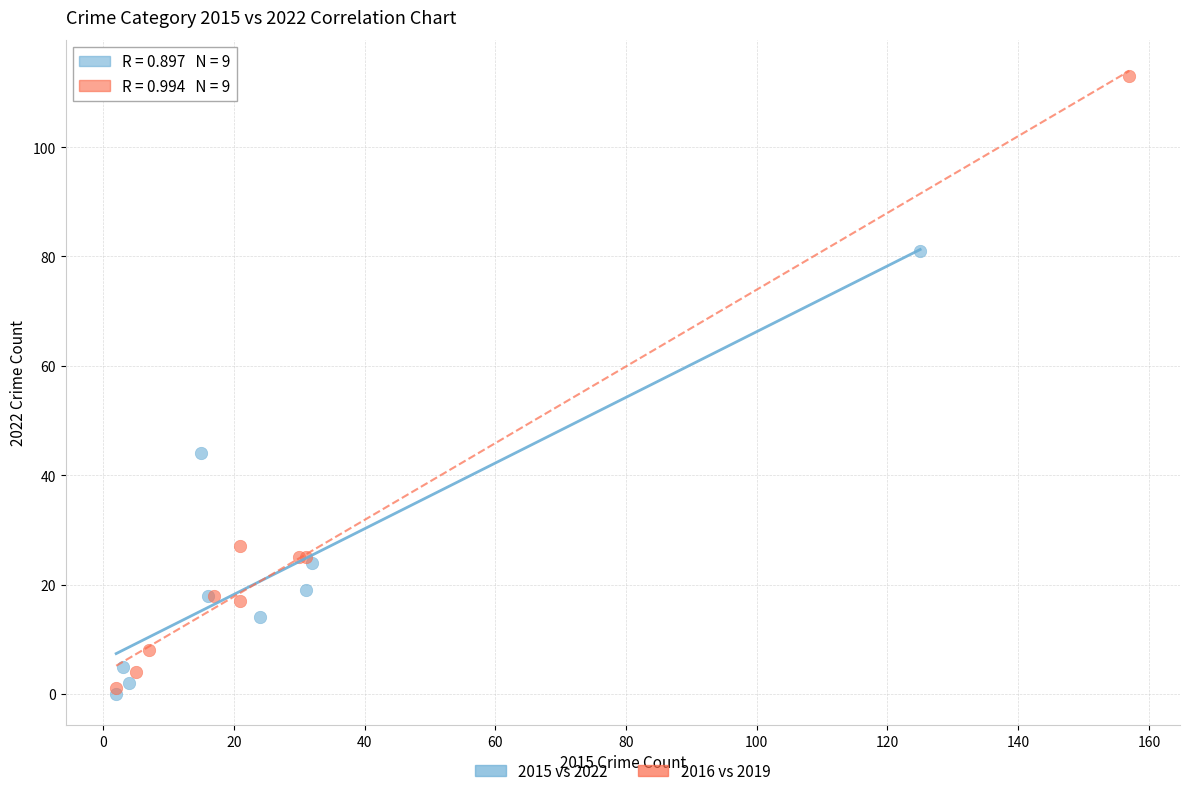

Which series contains the highest Y value?

2016 vs 2019